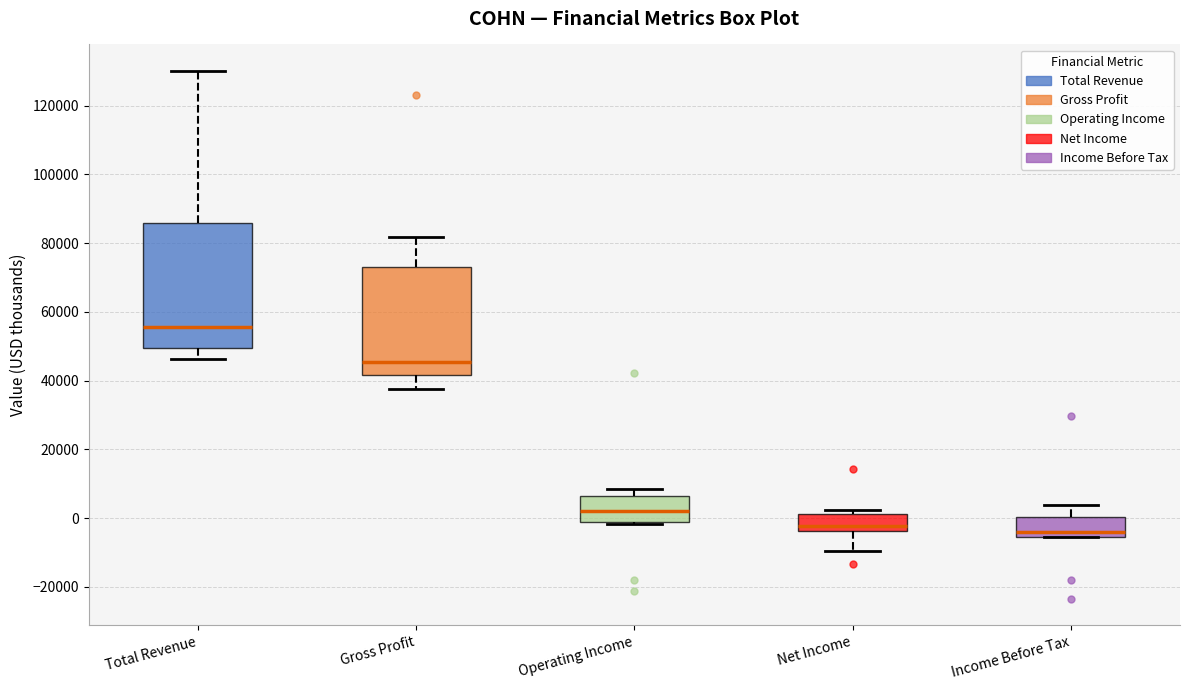

Which box has the highest median line?

Total Revenue